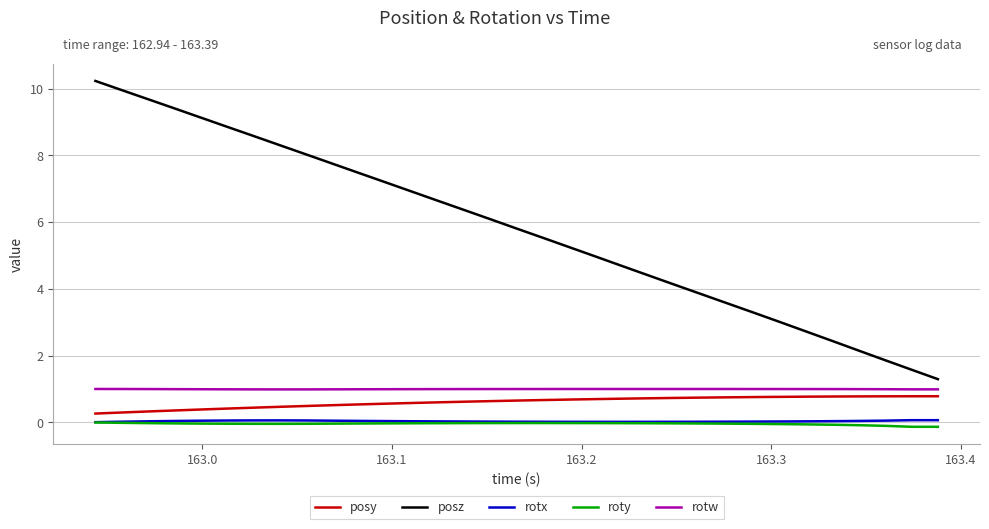

What is the minimum value for roty?

-0.1